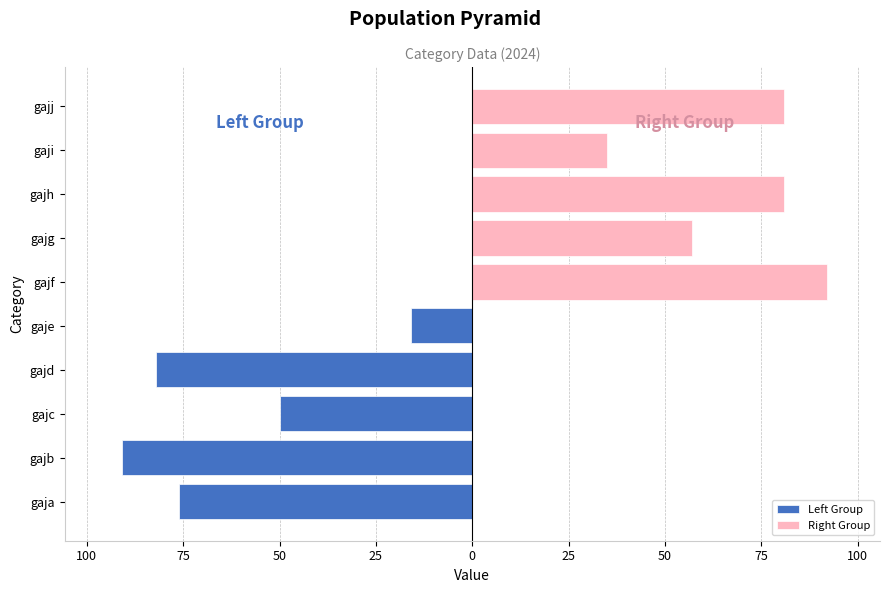

Read the Left Group value at gaje.

-16